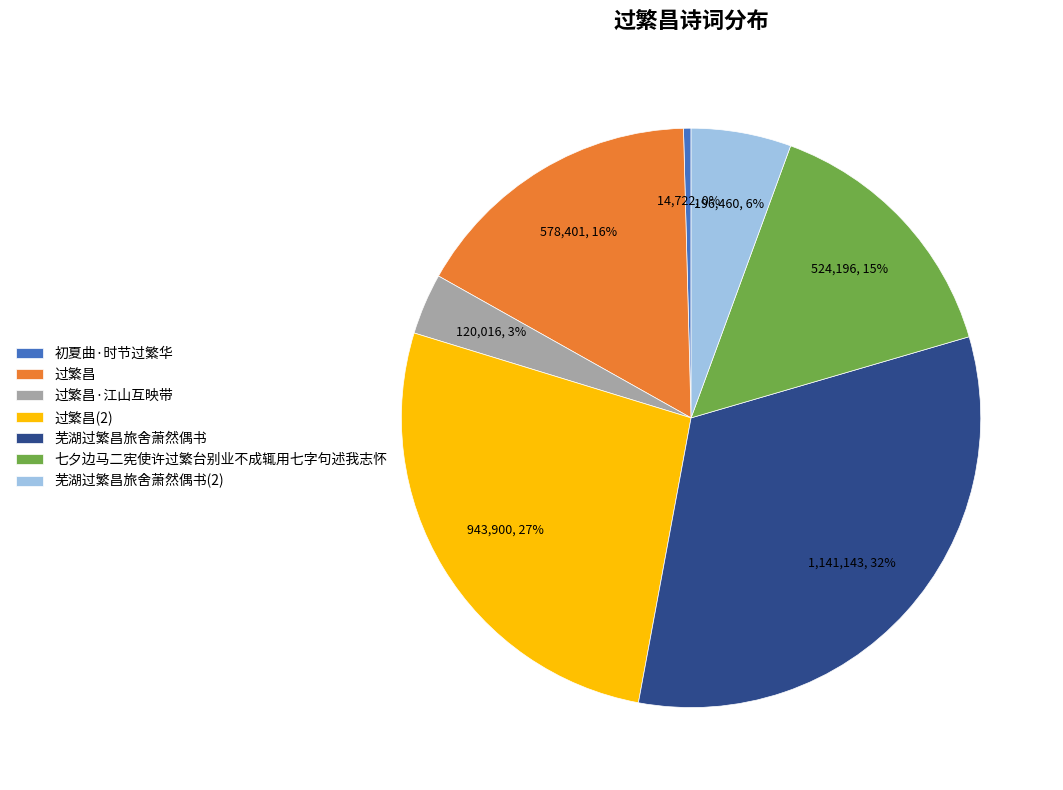

To the nearest percent, what percentage of the pie is 过繁昌?

16%